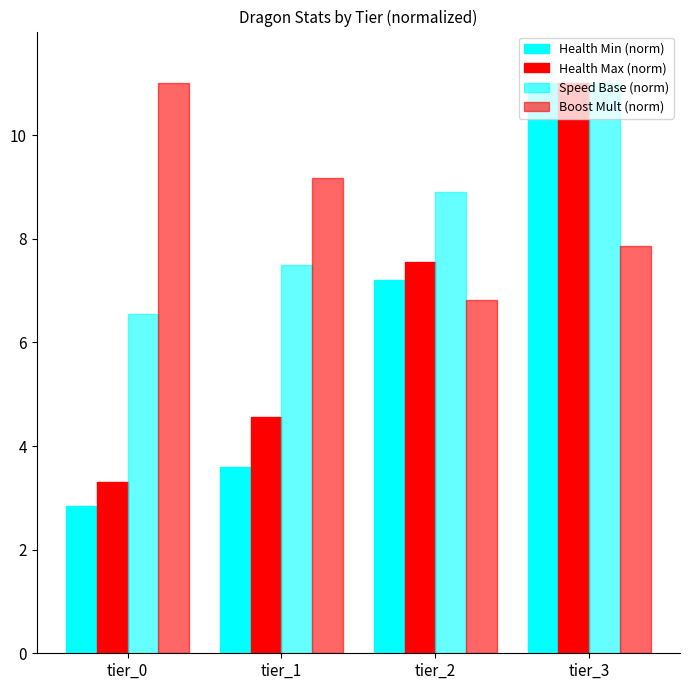

What is the difference between the second highest and second lowest values in the Health Min (norm) series?

3.6